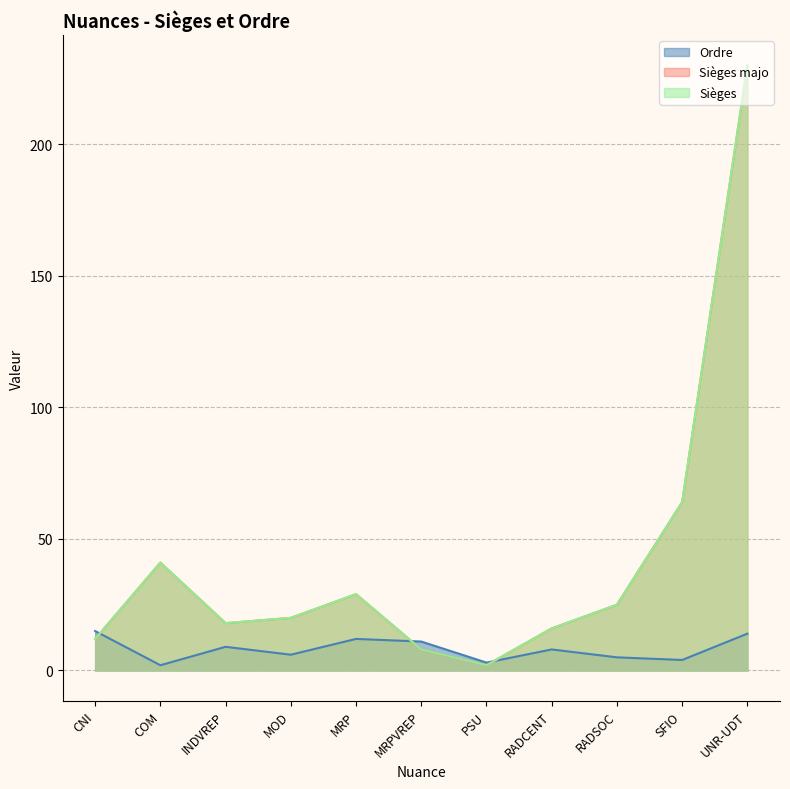

At which category is the sum across all series the highest?

UNR-UDT